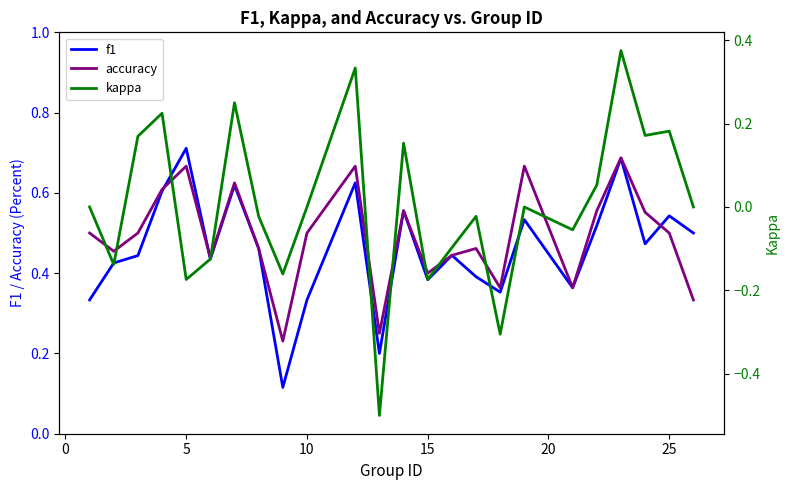

What is the highest value of the accuracy series?

0.7